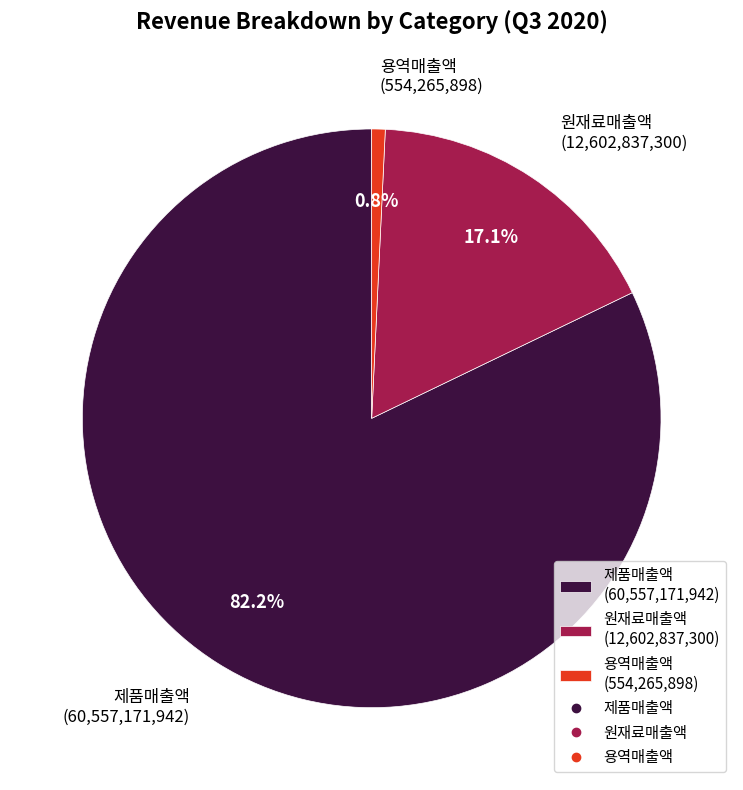

Combined, do 용역매출액 and 원재료매출액 account for over 50%?

No